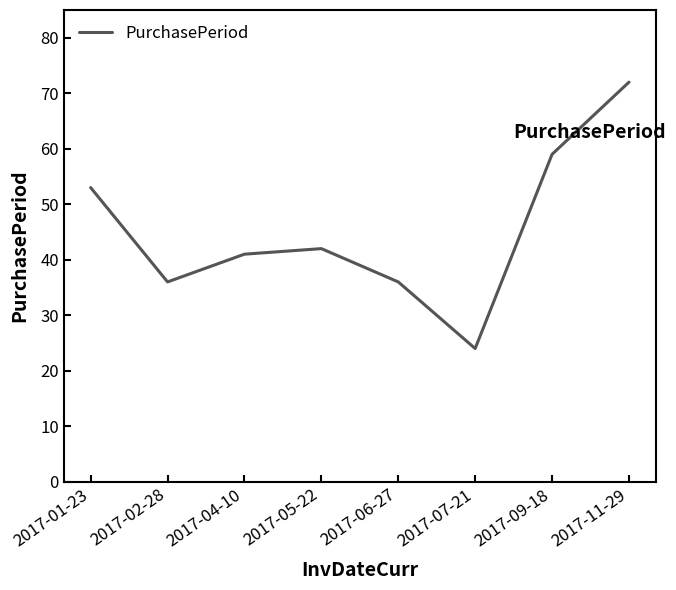

What is the change in value from 2017-06-27 to 2017-07-21?

-12